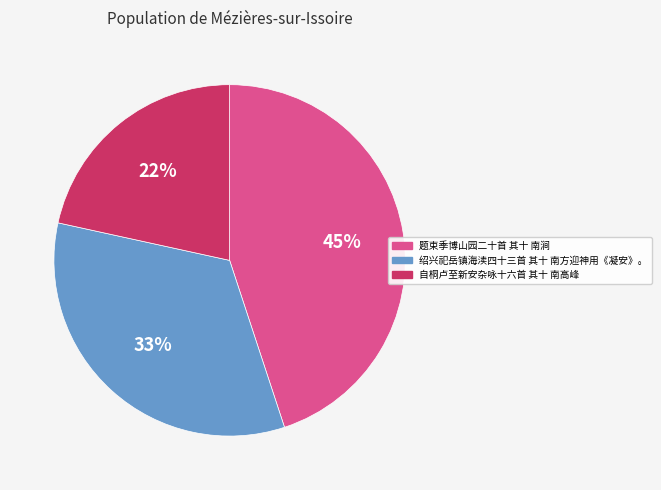

Combined, do 绍兴祀岳镇海渎四十三首 其十 南方迎神用《凝安》。 and 题束季博山园二十首 其十 南涧 account for over 50%?

Yes